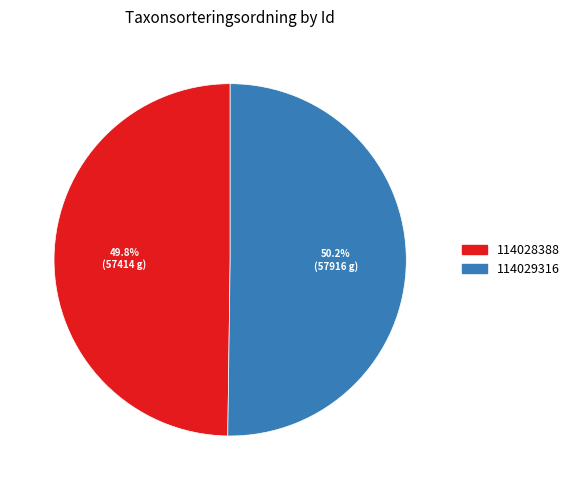

The 114028388 slice represents 42% of the pie. True or false?

False